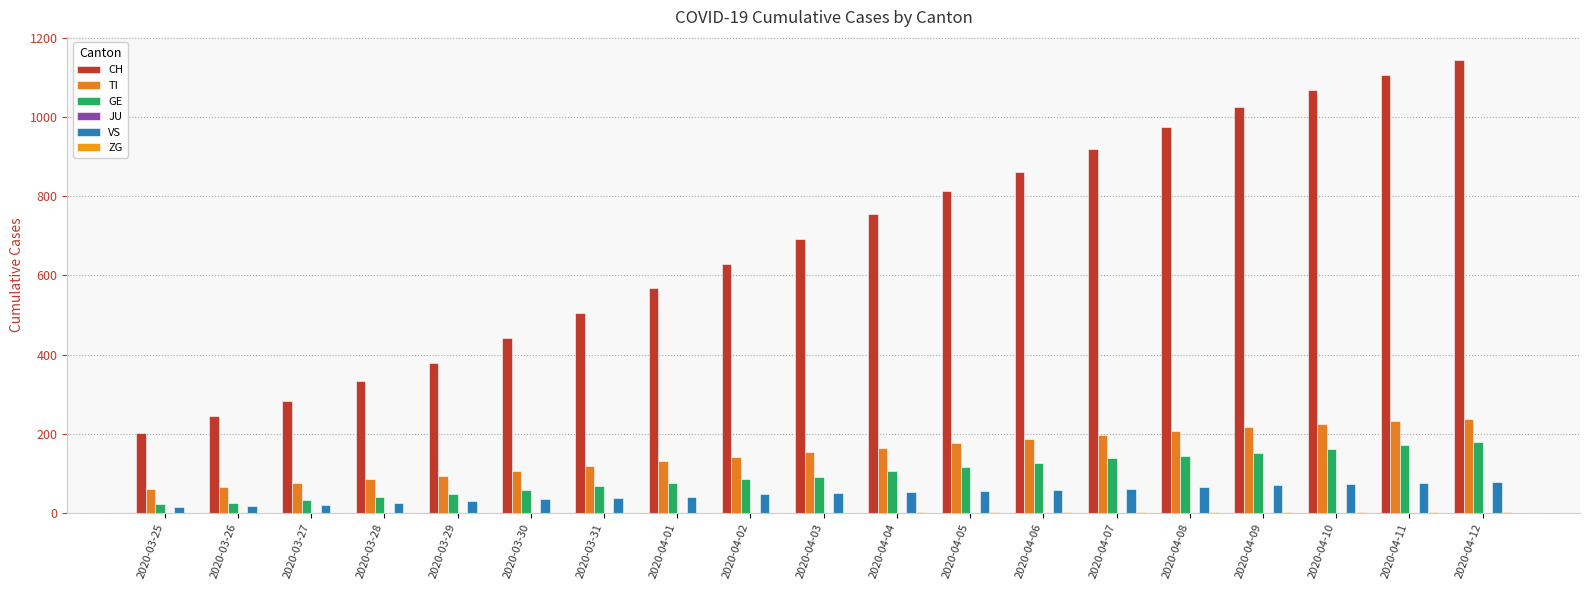

List the series in order of their peak value, lowest first.

JU, ZG, VS, GE, TI, CH